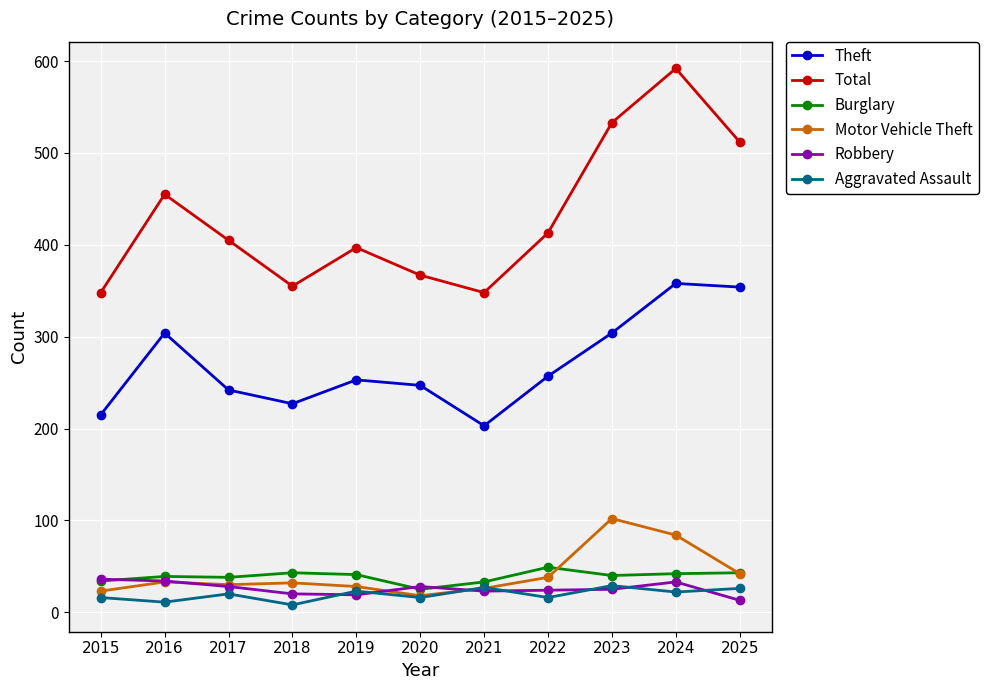

True or false: Aggravated Assault and Theft intersect in this chart.

False